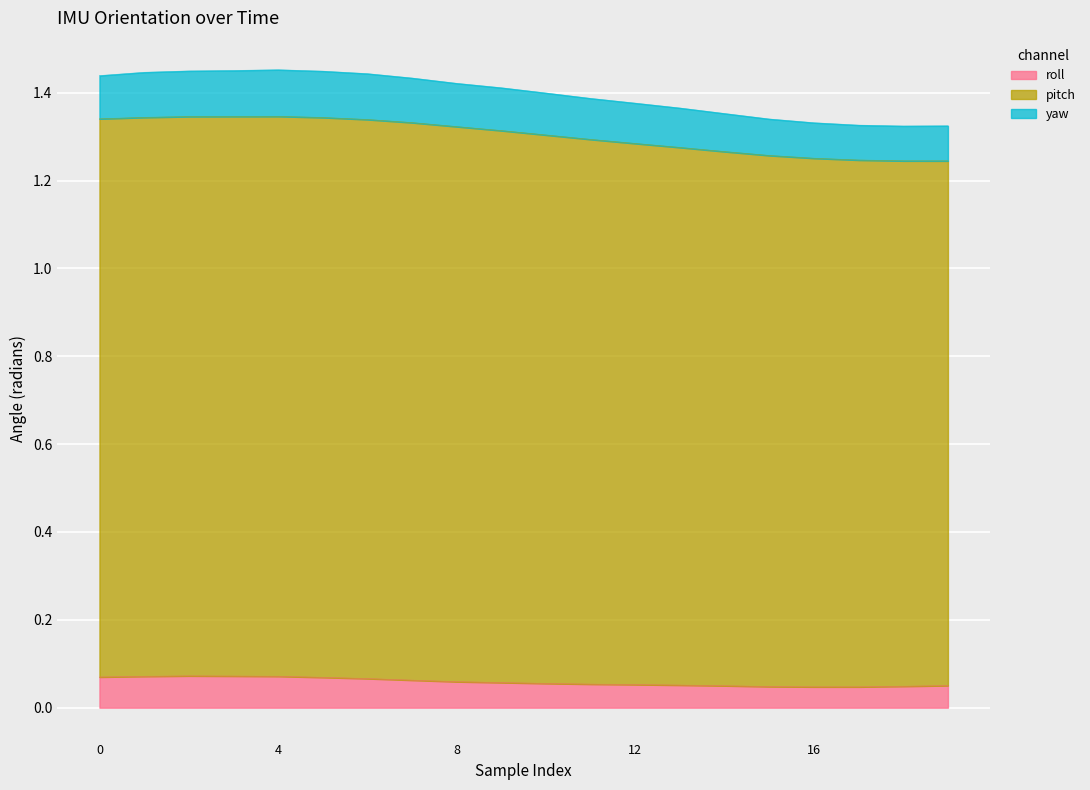

Which series has the largest total across all categories?

pitch